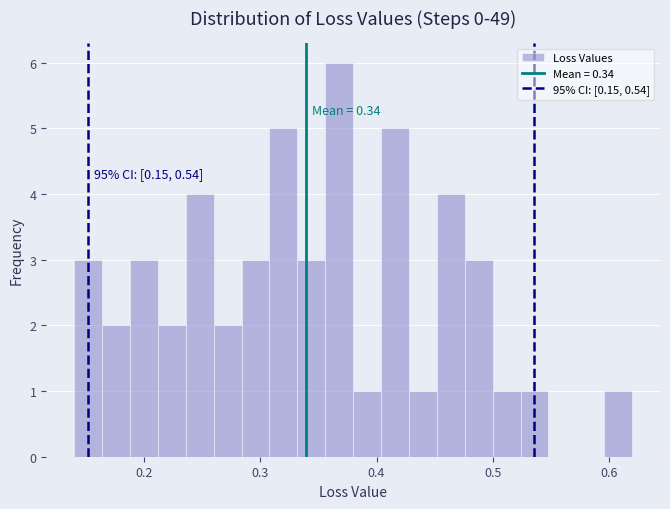

Read against the x-axis, roughly where is the centre of the tallest bar?

0.37